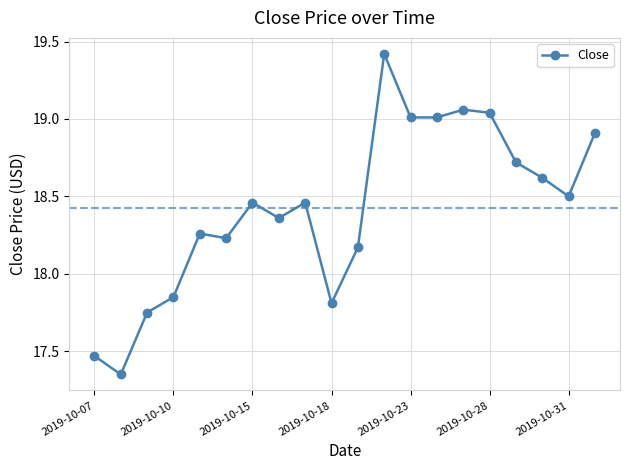

True or false: there are more than 1 points higher than both neighbors.

True